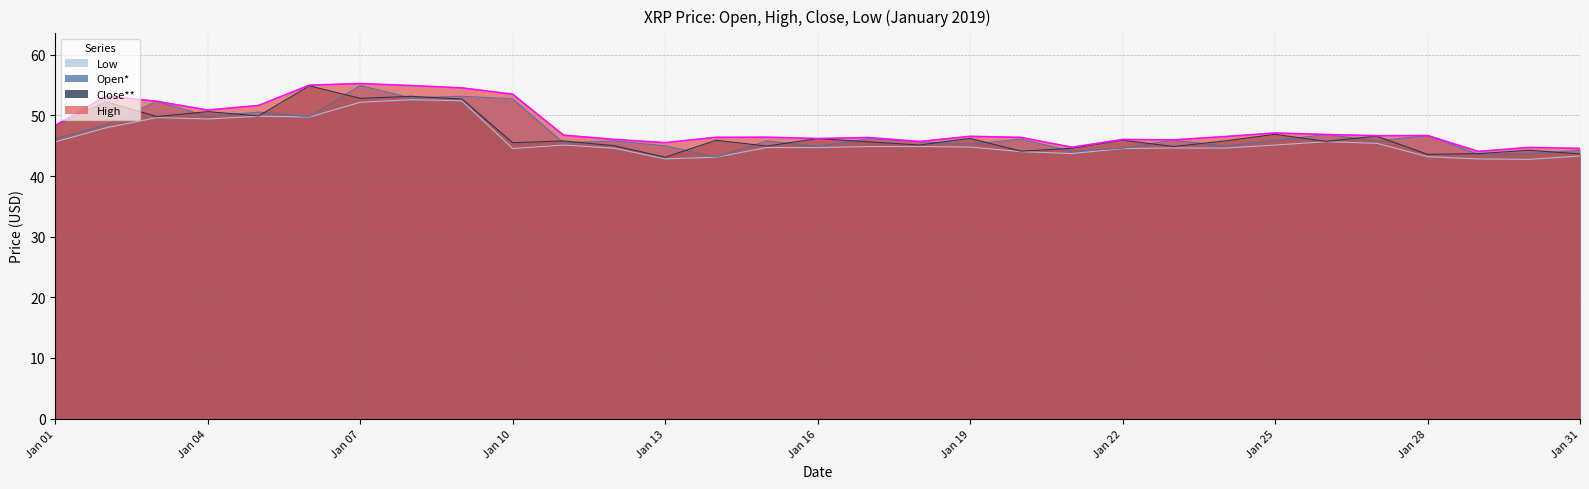

What is the total value across all series at Jan 04?

200.8